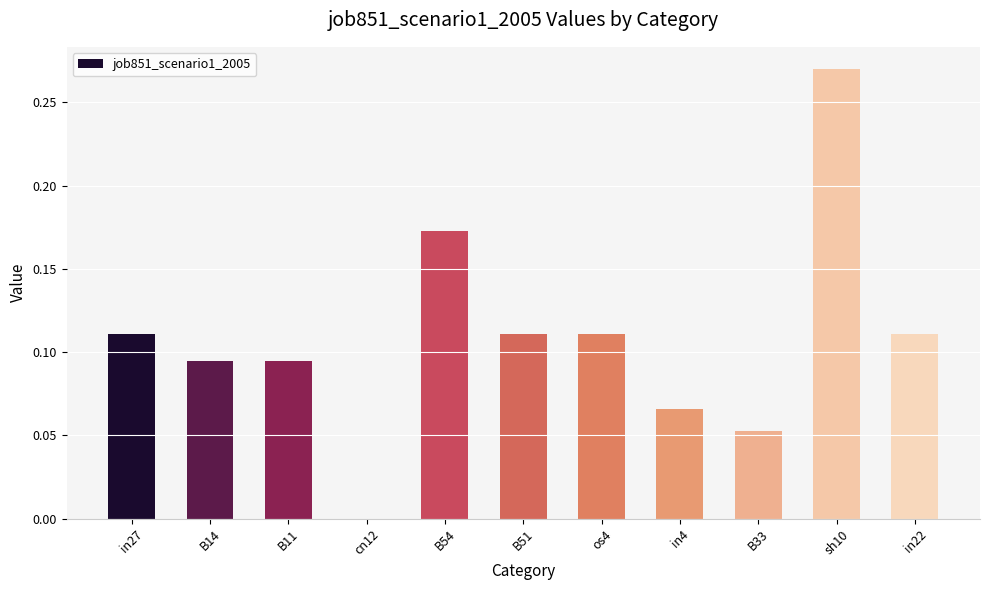

What is the sum of the values at sh10 and B11?

0.4